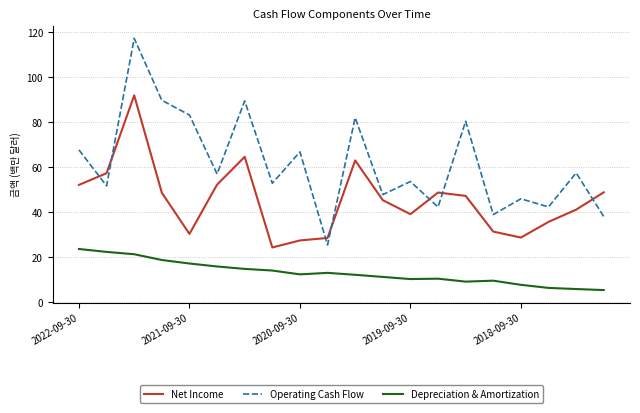

What is the minimum value for Depreciation & Amortization?

5.4